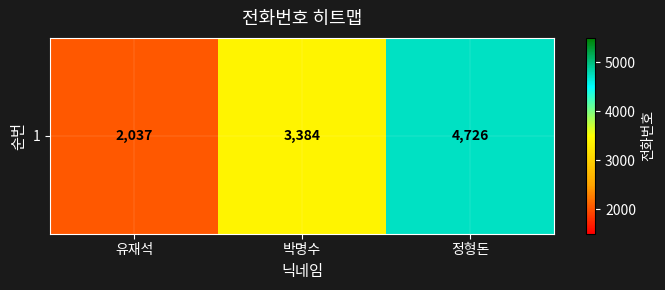

What is the sum of the values at 유재석 and 정형돈?

6763